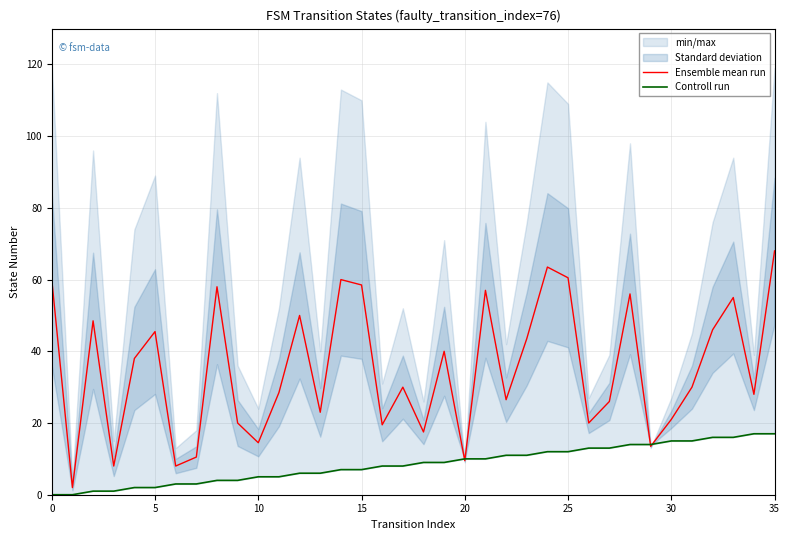

Is the value of Controll run at 21 greater than the value of Ensemble mean run at 19?

No